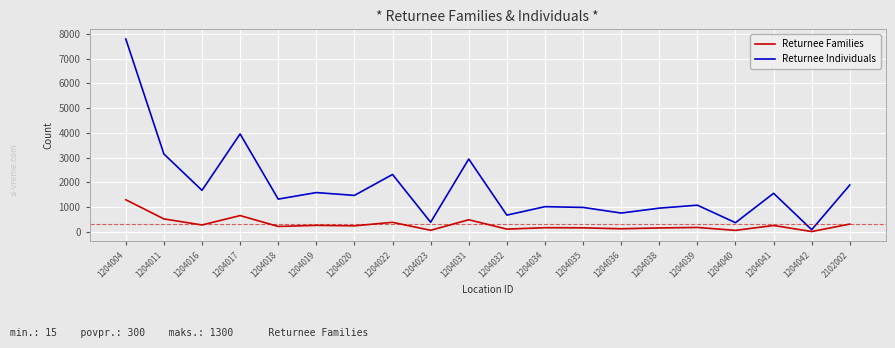

At which category does Returnee Individuals reach its first local valley?

1204016